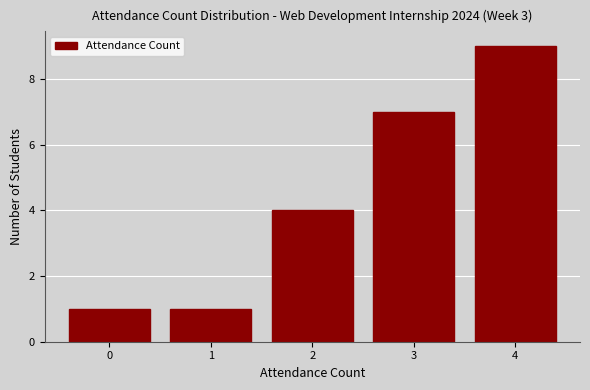

Reading left to right, extract all data points from this chart.

0=1	1=1	2=4	3=7	4=9